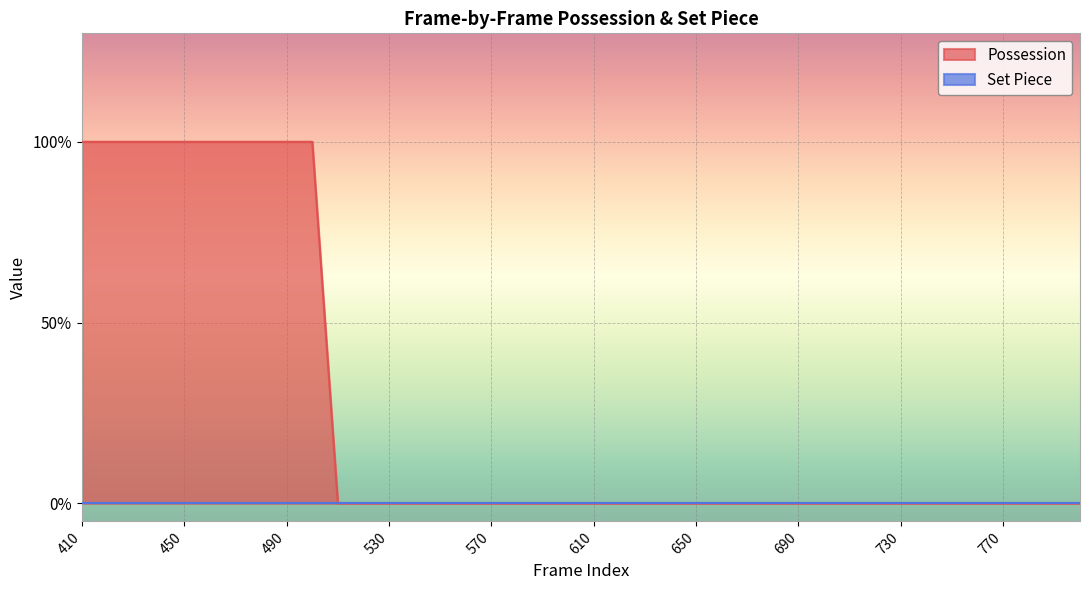

What is the difference between the second highest and minimum values?

1